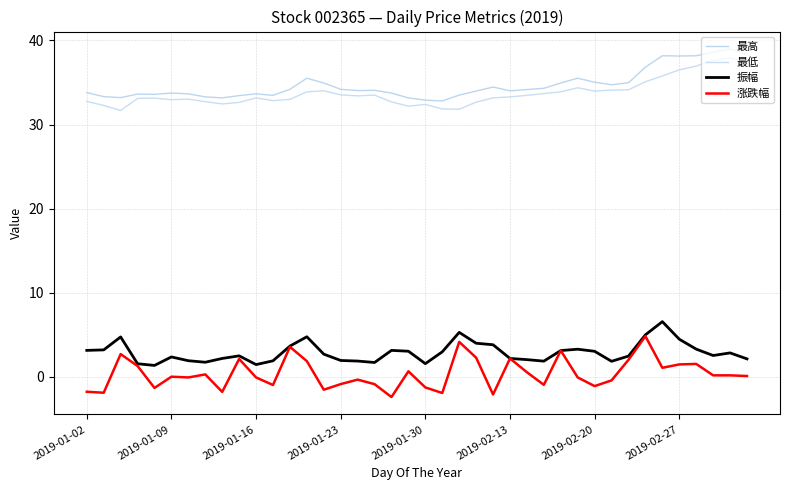

At which category does the chart reach its minimum across all series?

18